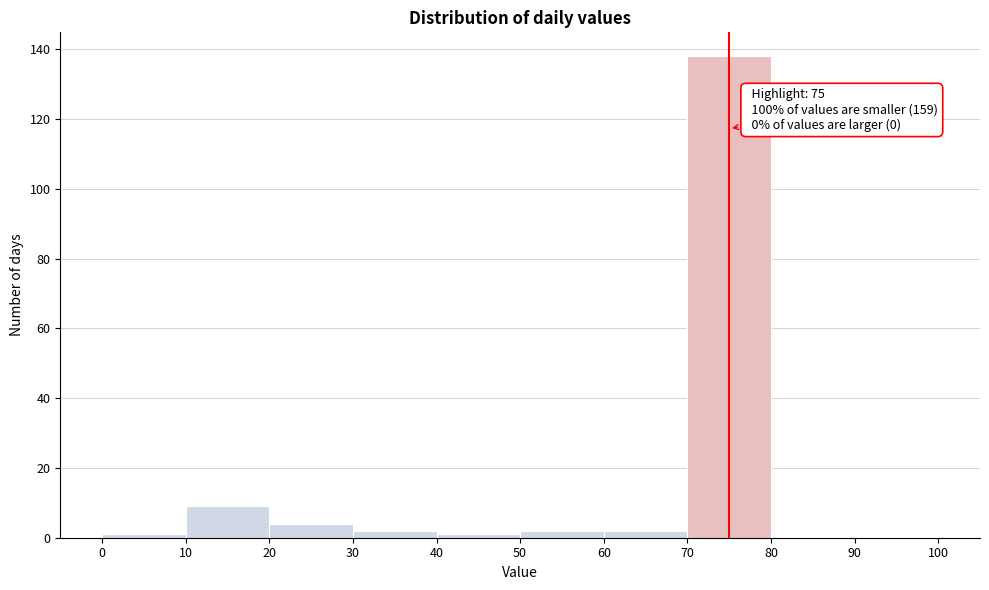

Which range on the x-axis has the tallest bar?

70 to 80